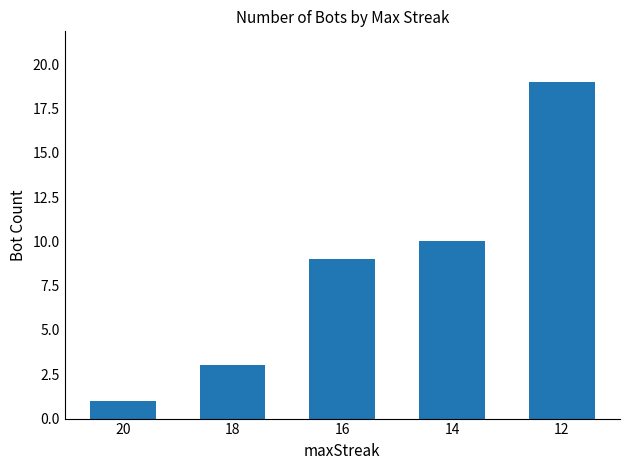

Count the number of data series in this chart.

1